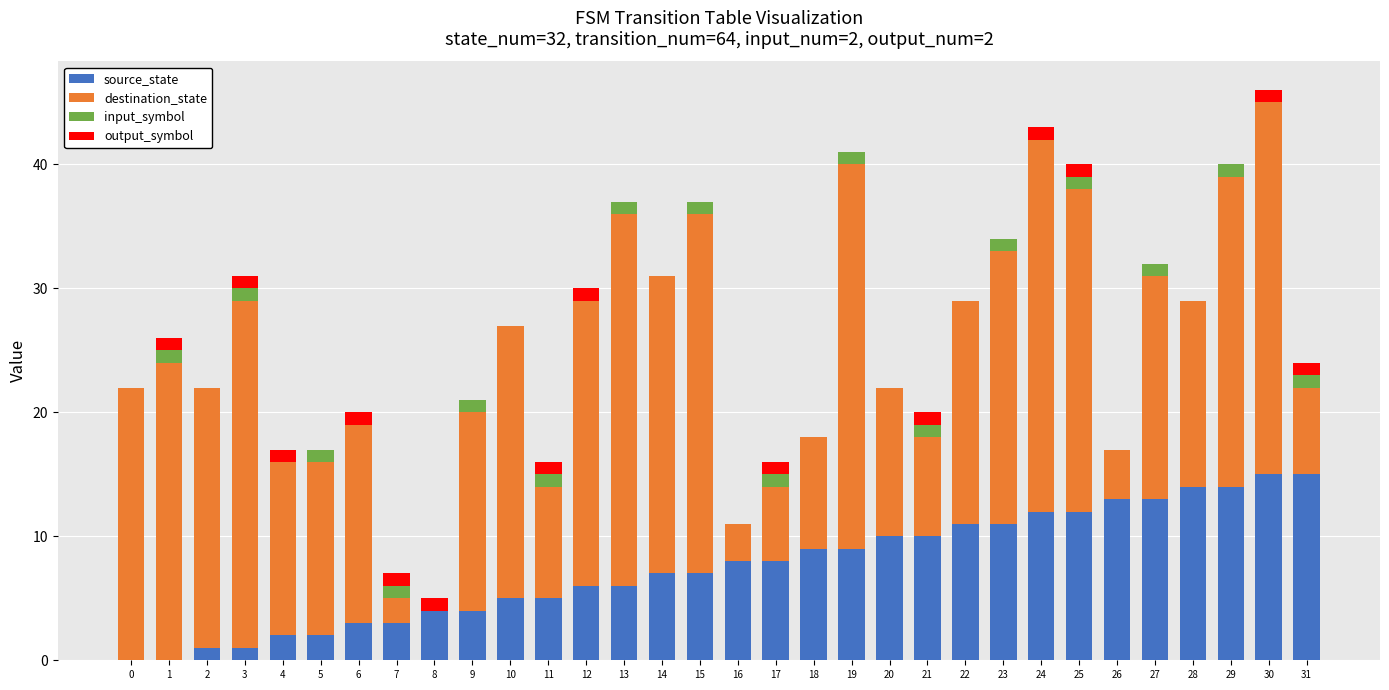

The source_state series shows 10 at 20. True or false?

True